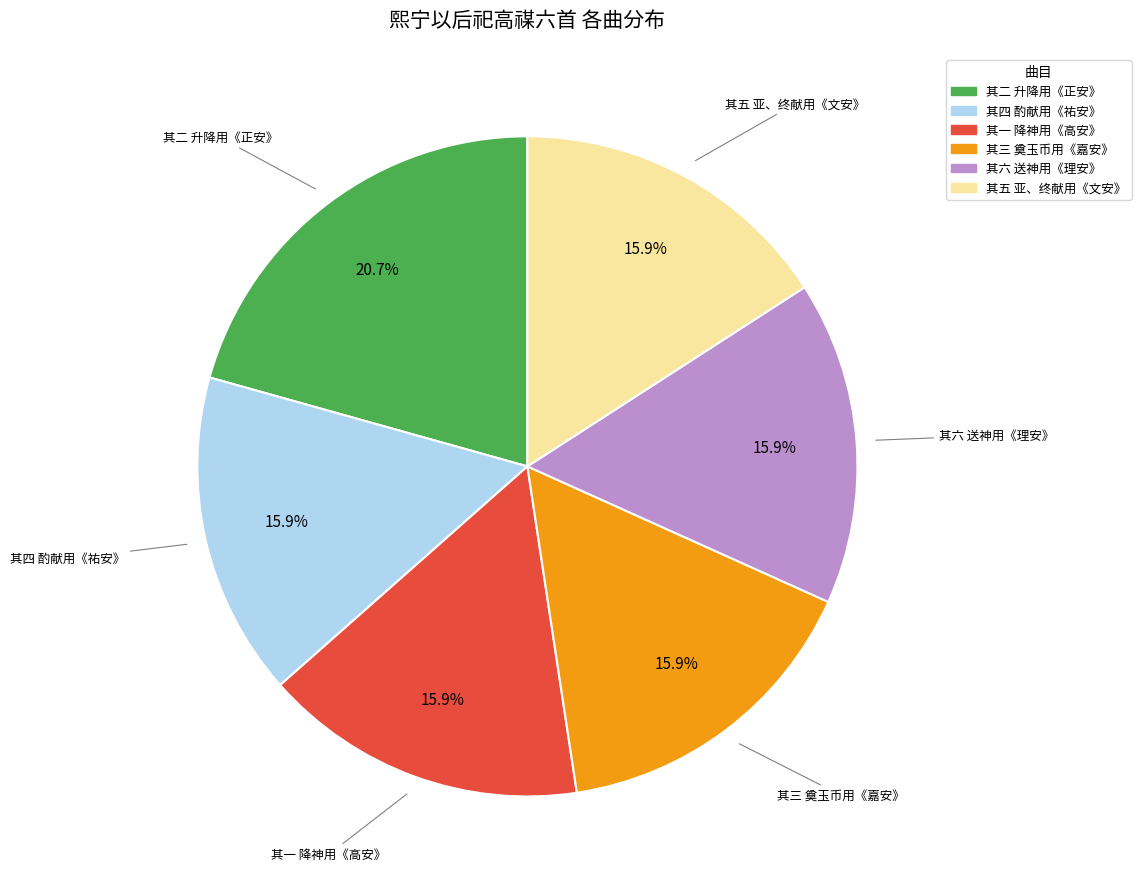

Does any single category account for the majority?

No